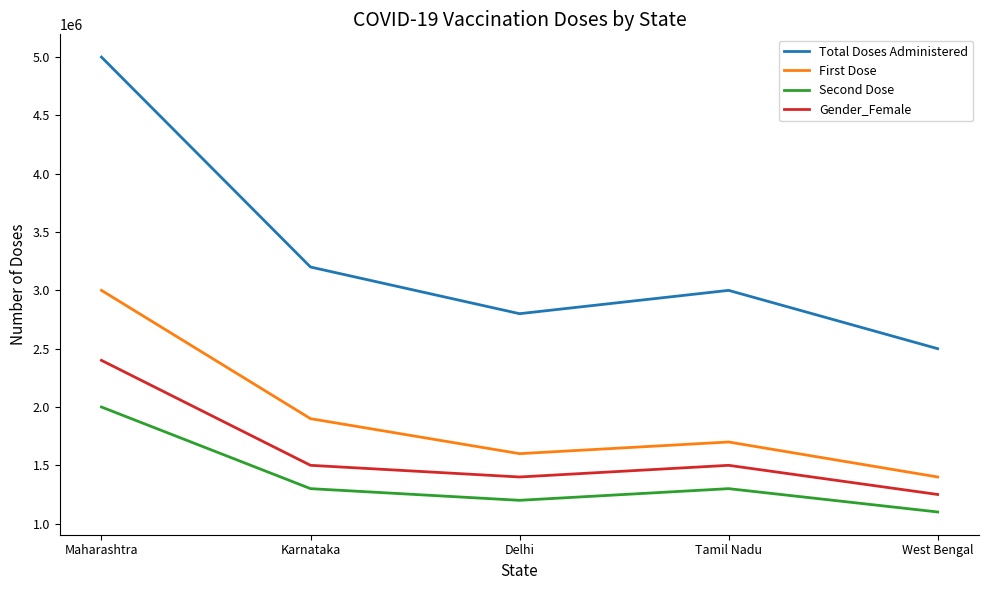

What is the sum of all First Dose values?

9600000